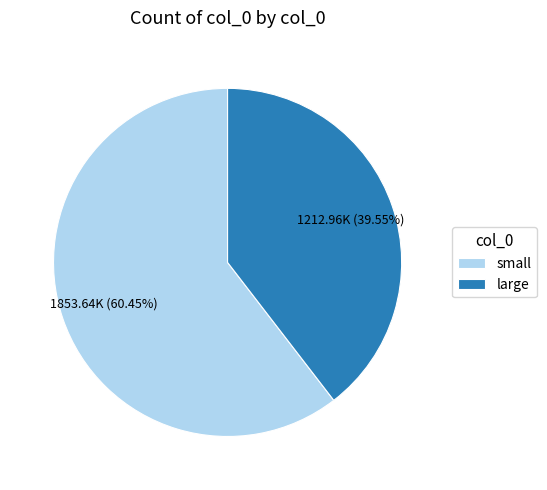

Count the number of slices in the pie.

2